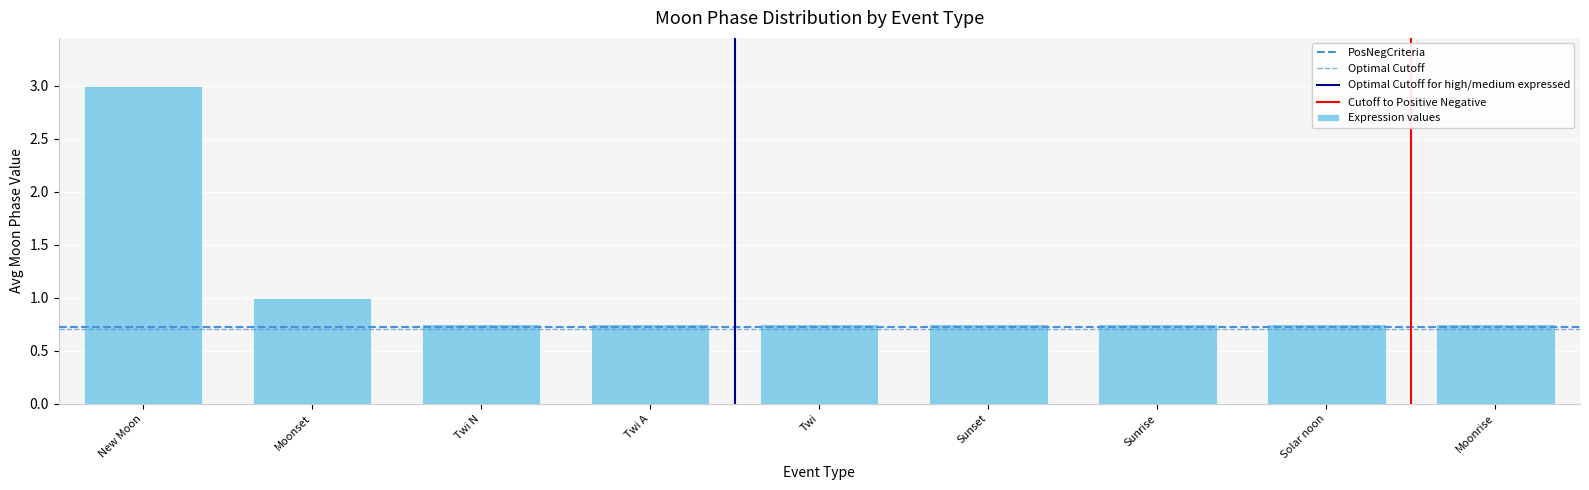

Count the number of data series in this chart.

1